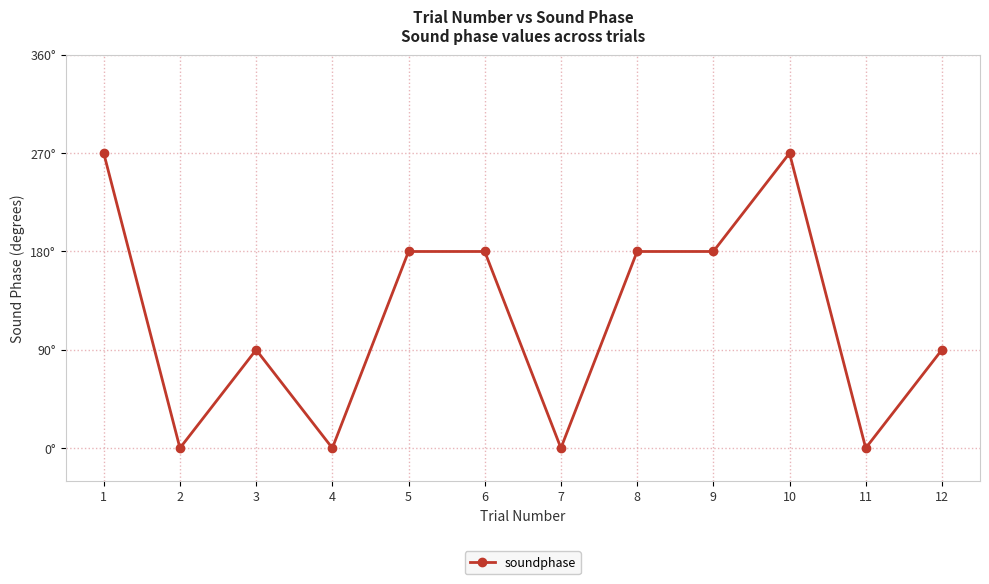

What is the value of the 3rd point from the left?

90